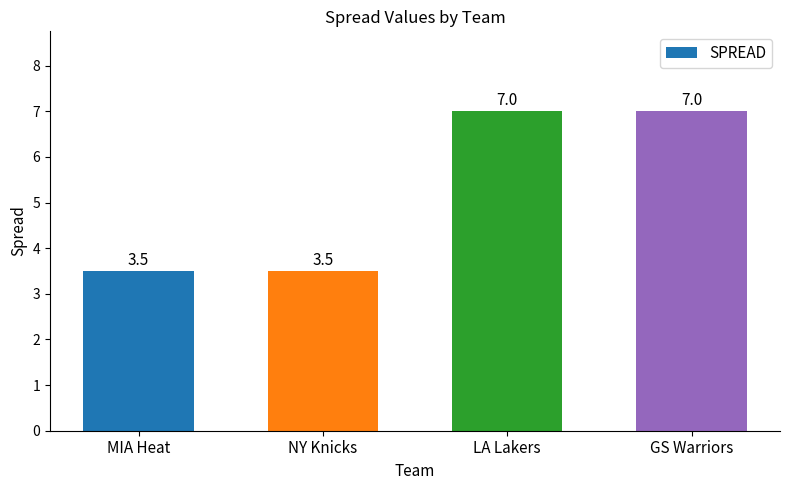

How many values are between 3 and 7?

4